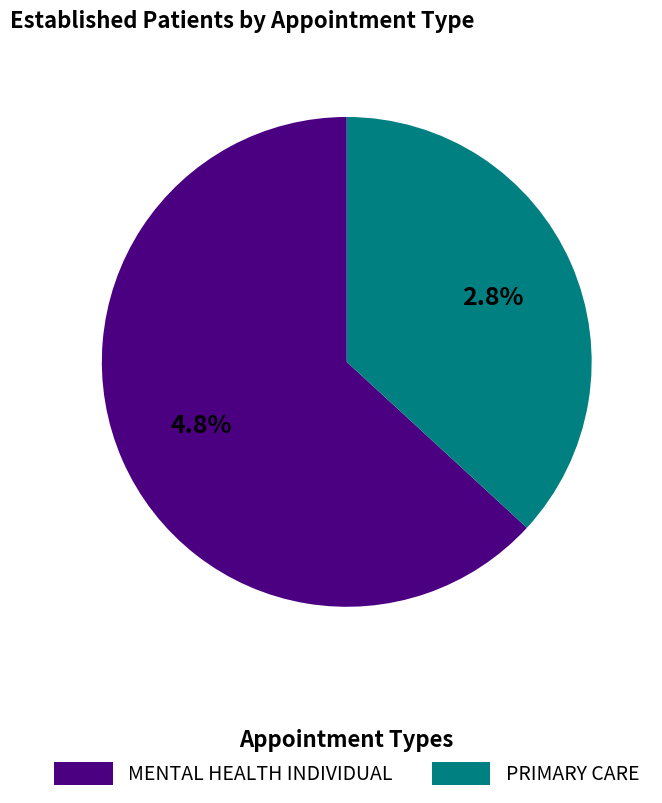

Is it true that DERMATOLOGY is 1% of the pie?

False